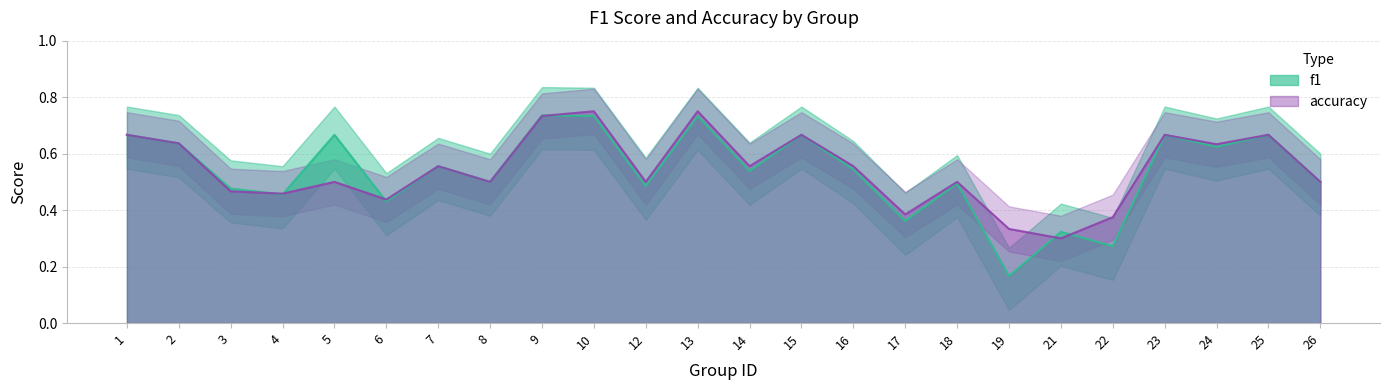

How many intersections are there between f1 and accuracy?

6